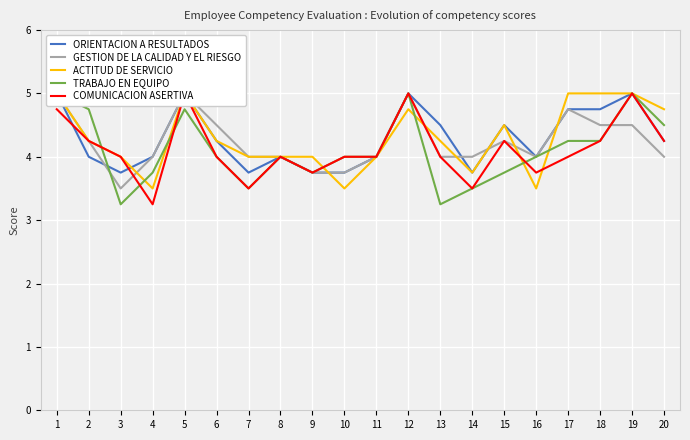

Is it true that COMUNICACION ASERTIVA equals 5.5 at 13?

False